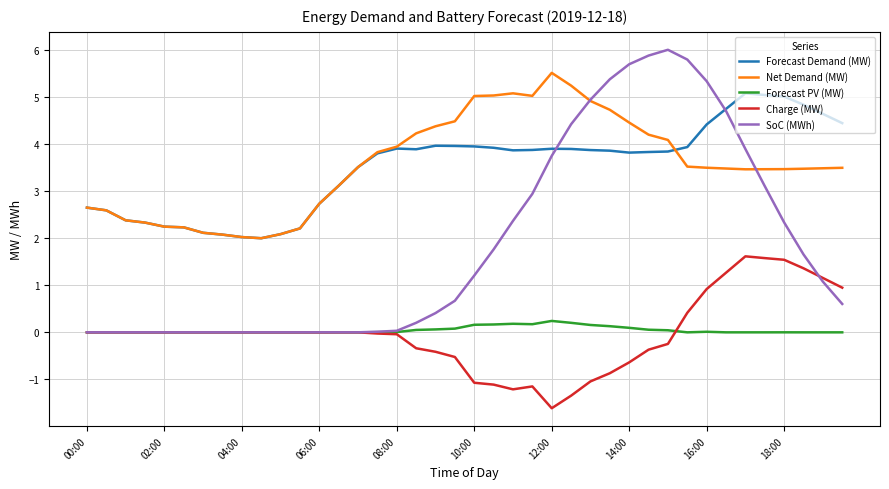

True or false: Net Demand (MW) and Forecast PV (MW) intersect in this chart.

False